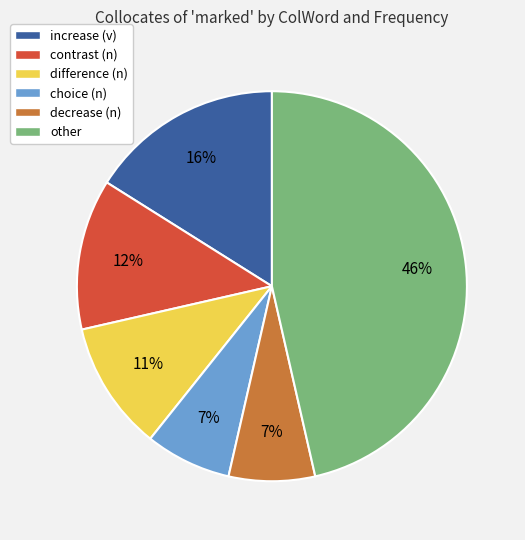

To the nearest percent, what percentage of the pie is difference (n)?

11%